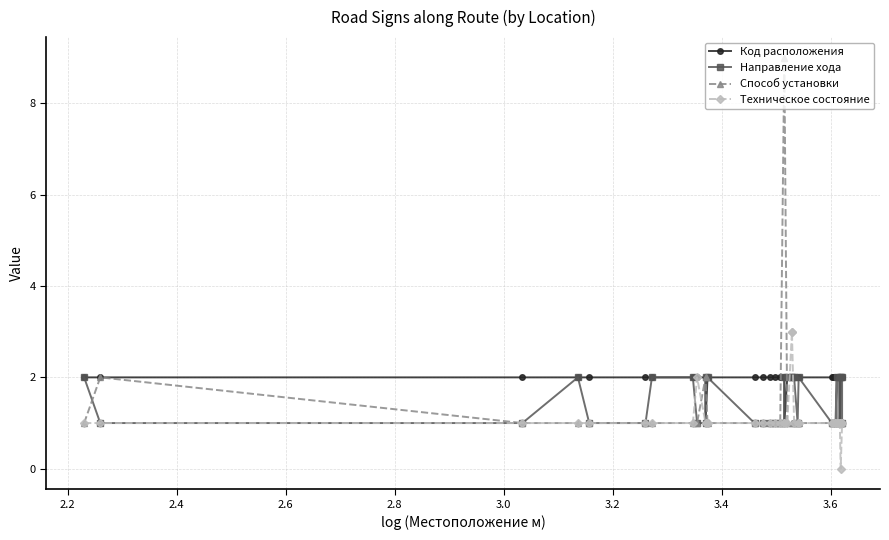

In Код расположения, how many points are lower than both neighbors (excluding endpoints)?

3